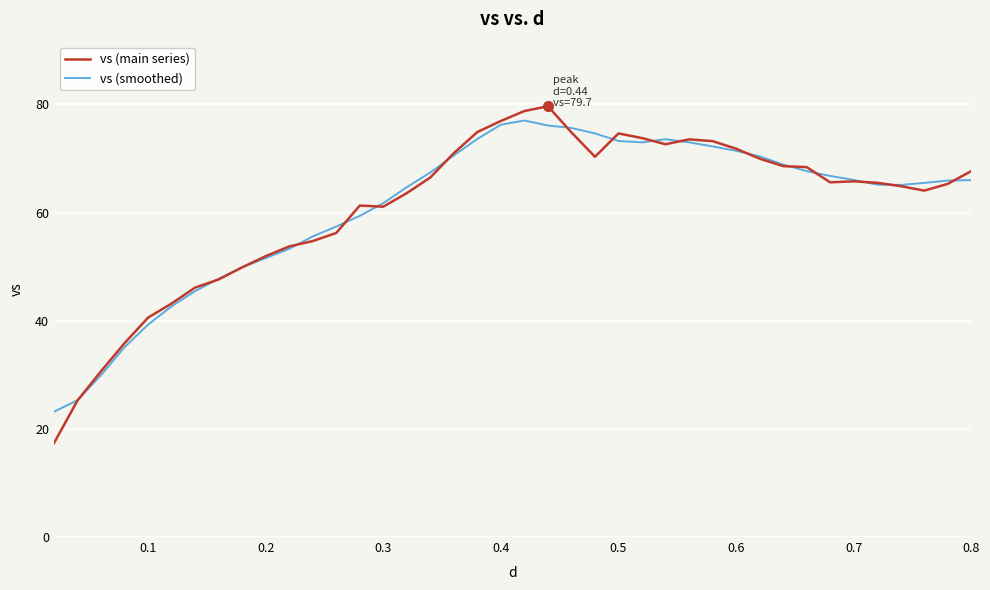

Which series has the largest range (max minus min)?

vs (main series)